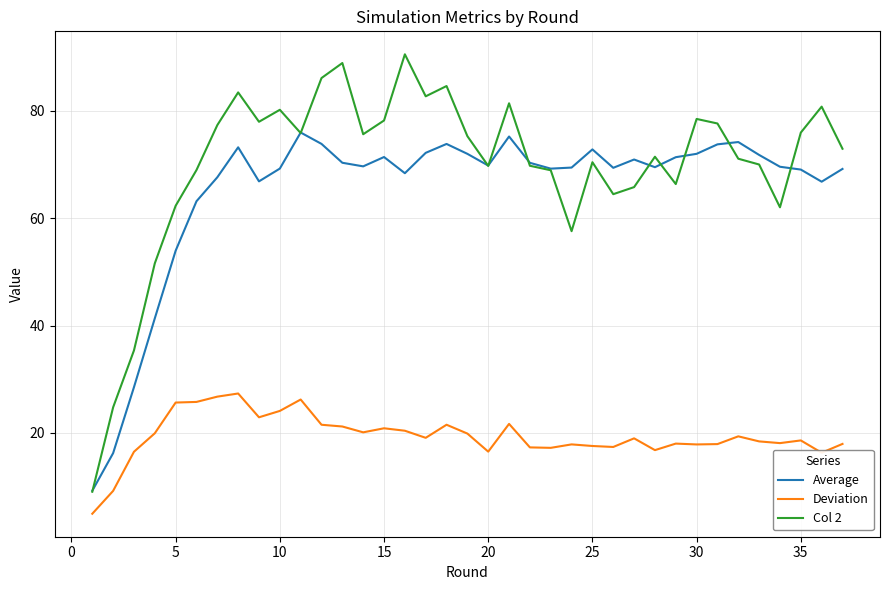

Which series has the largest total across all categories?

Col 2